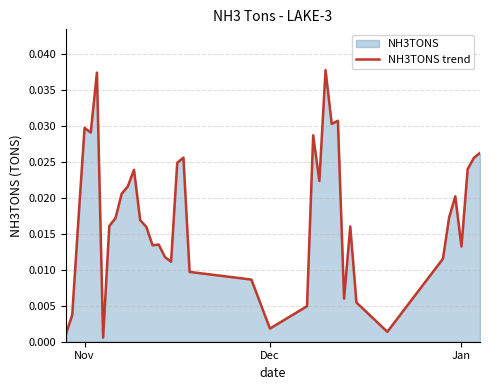

Does the chart have visible grid lines?

Yes